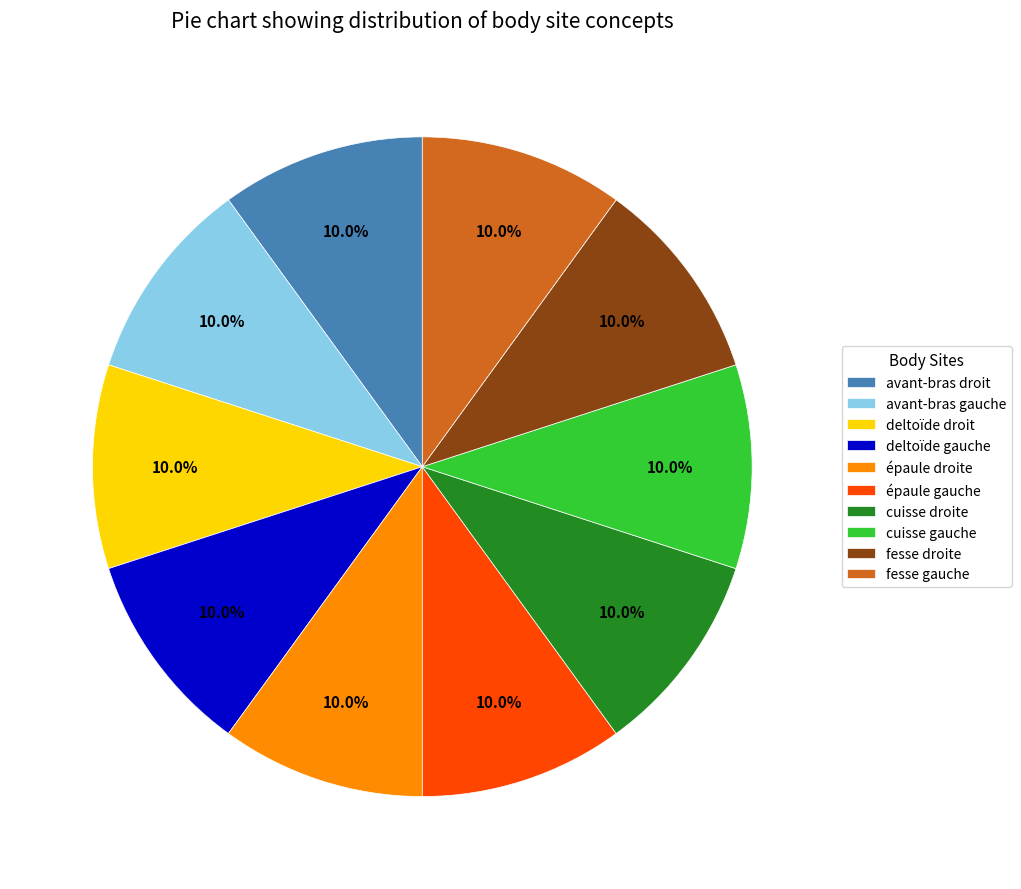

Is there a majority slice in this chart?

No